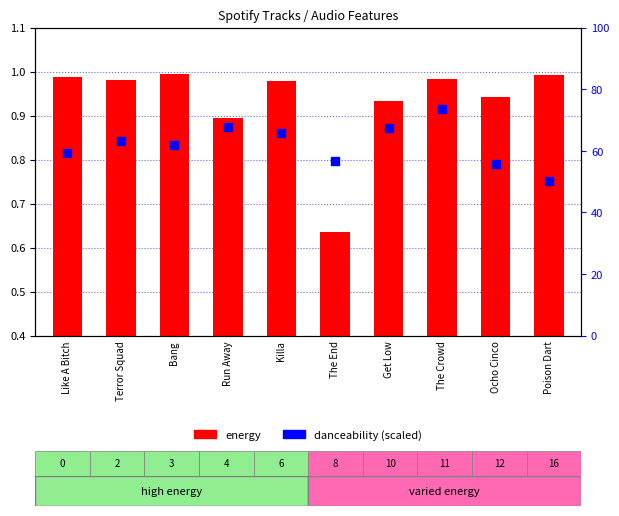

What are all the series names shown in the legend?

energy, danceability